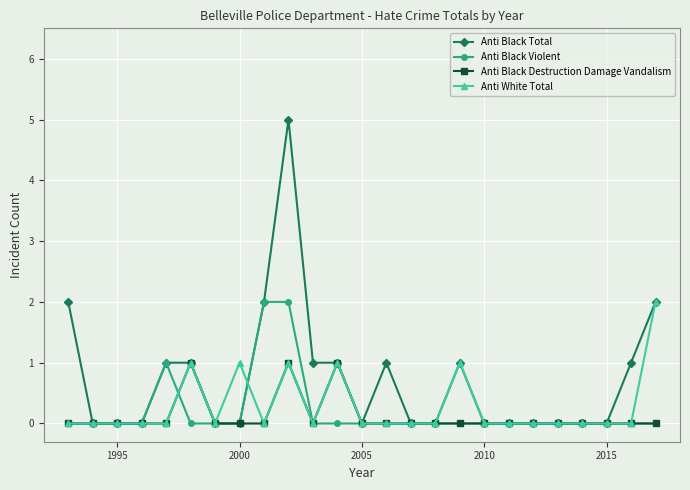

Reading left to right, transcribe all the data shown in this chart.

Anti Black Total: 2	0	0	0	1	1	0	0	2	5	1	1	0	1	0	0	1	0	0	0	0	0	0	1	2
Anti Black Violent: 0	0	0	0	1	0	0	0	2	2	0	0	0	0	0	0	0	0	0	0	0	0	0	0	0
Anti Black Destruction Damage Vandalism: 0	0	0	0	0	1	0	0	0	1	0	1	0	0	0	0	0	0	0	0	0	0	0	0	0
Anti White Total: 0	0	0	0	0	1	0	1	0	1	0	1	0	0	0	0	1	0	0	0	0	0	0	0	2